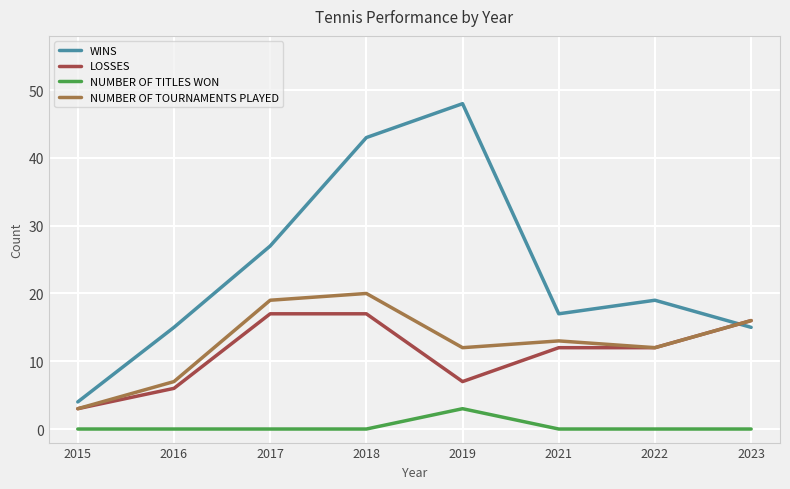

Where is the first local maximum for NUMBER OF TOURNAMENTS PLAYED?

2018